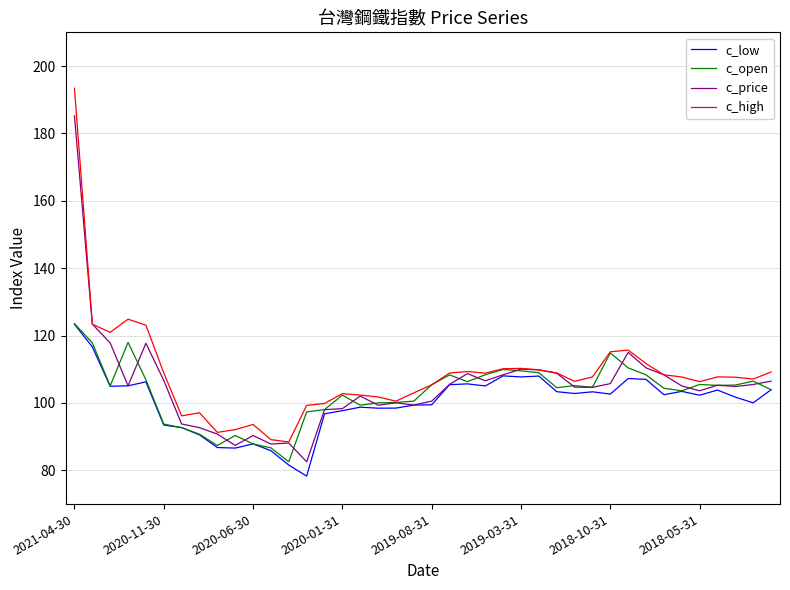

Which series has the largest total across all categories?

c_high